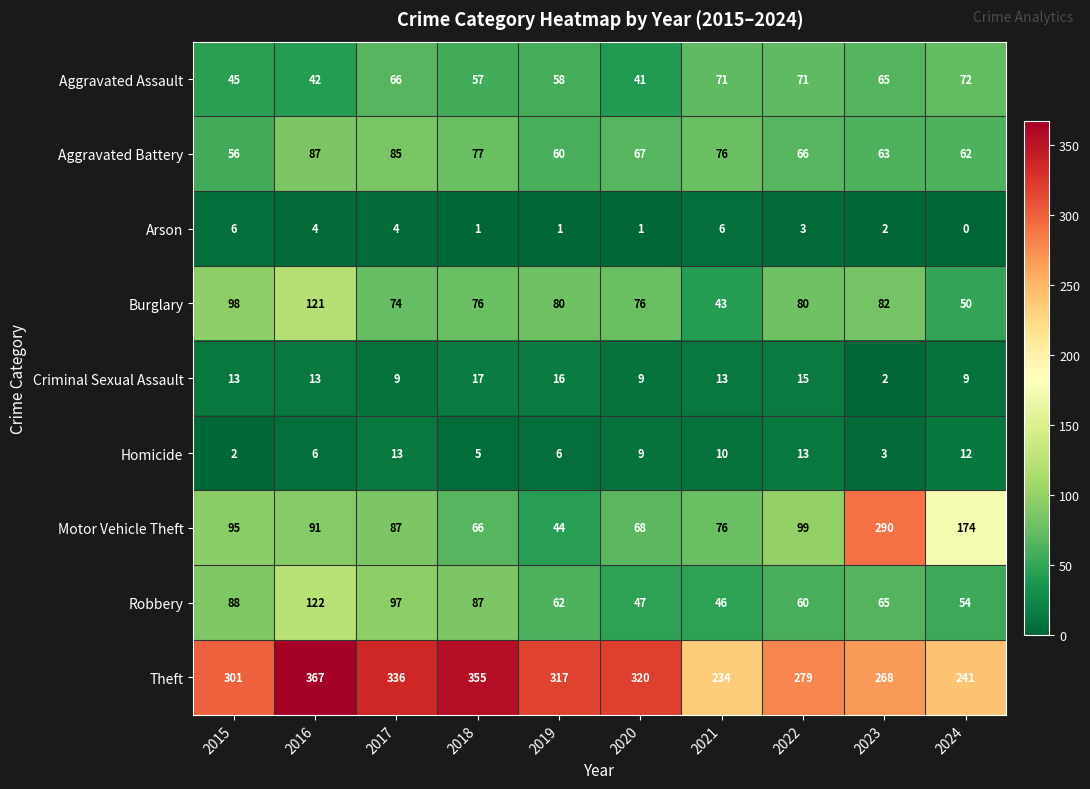

Which label corresponds to the largest value in the chart?

2016